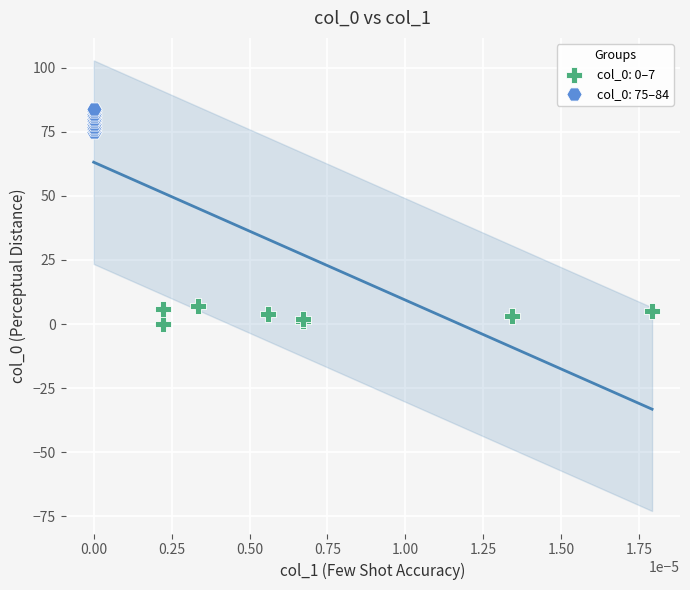

Which series reaches the maximum Y coordinate?

col_0: 75–84